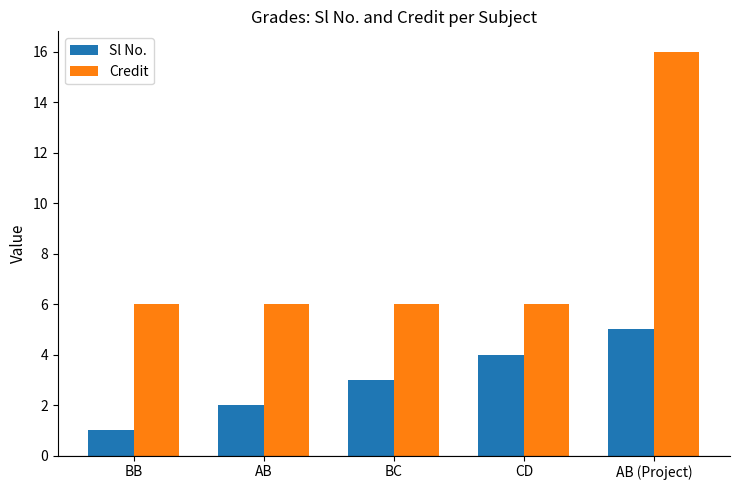

The Sl No. series shows 5 at BC. True or false?

False